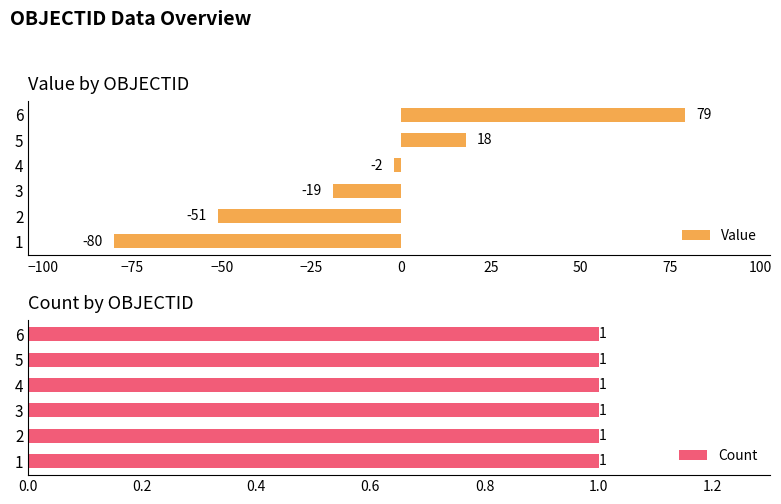

How many series are shown in this chart?

2